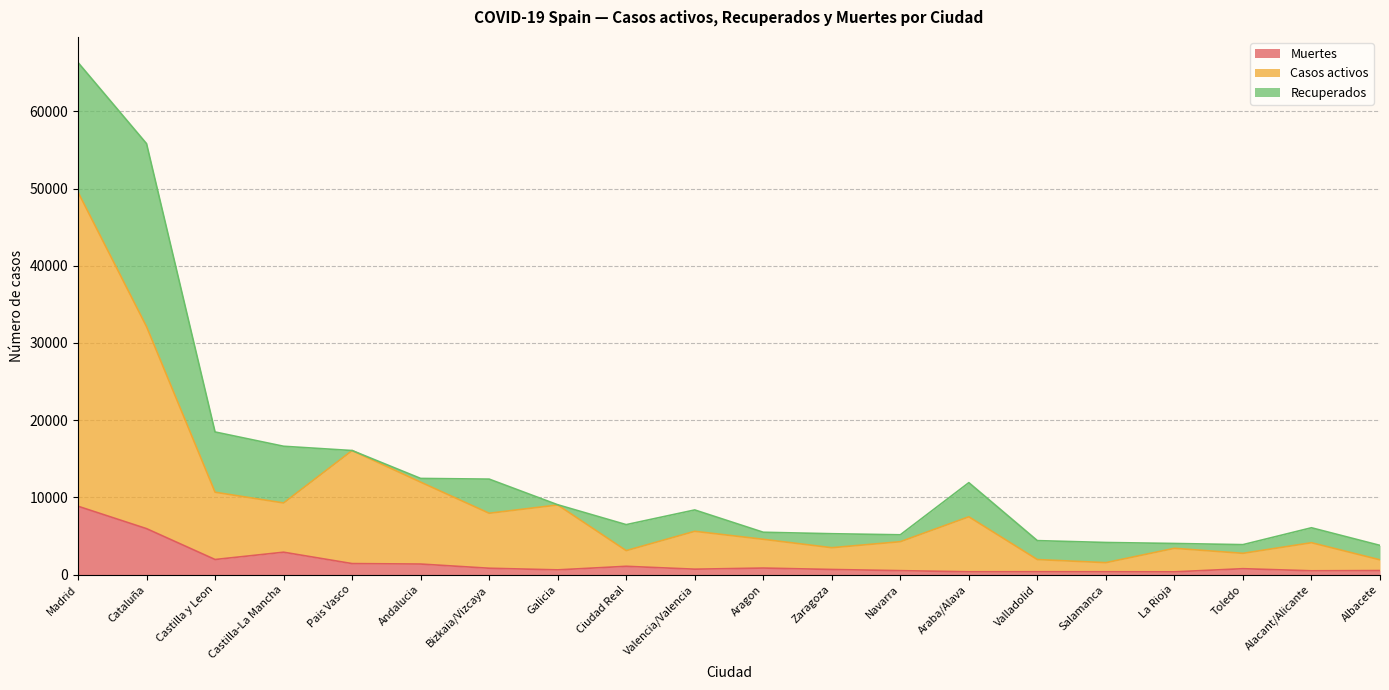

At which category is the sum across all series the highest?

Madrid